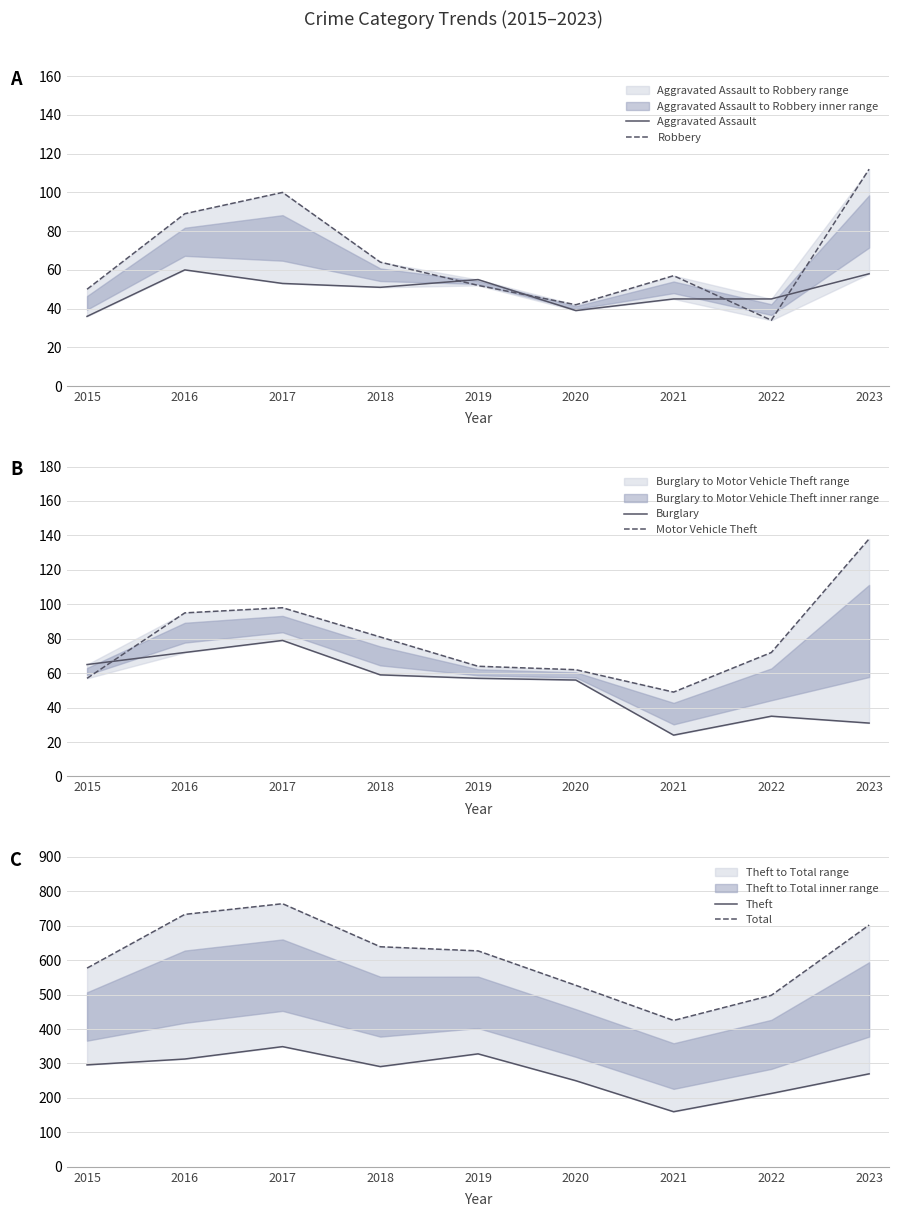

Which category has the highest value in the Motor Vehicle Theft series?

2023